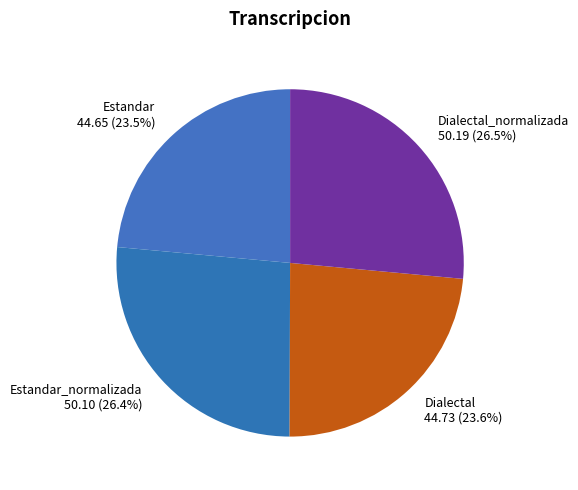

Is it true that Dialectal_normalizada is 38% of the pie?

False